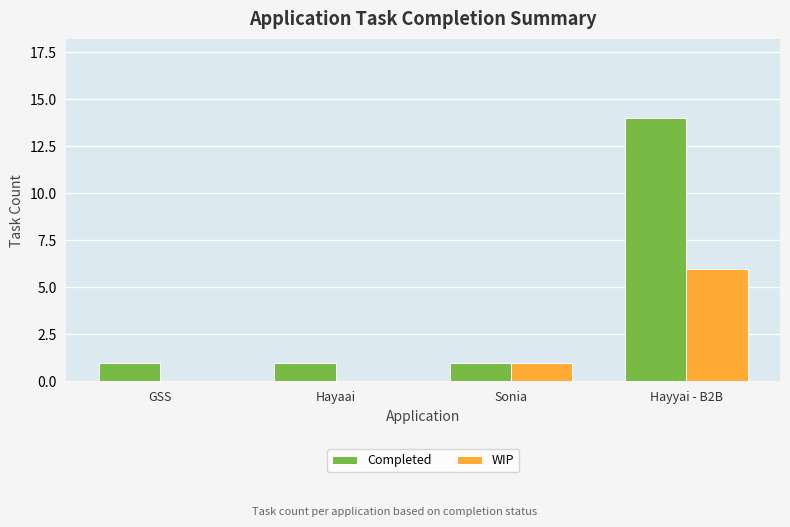

Is it true that Completed equals 0 at Sonia?

False